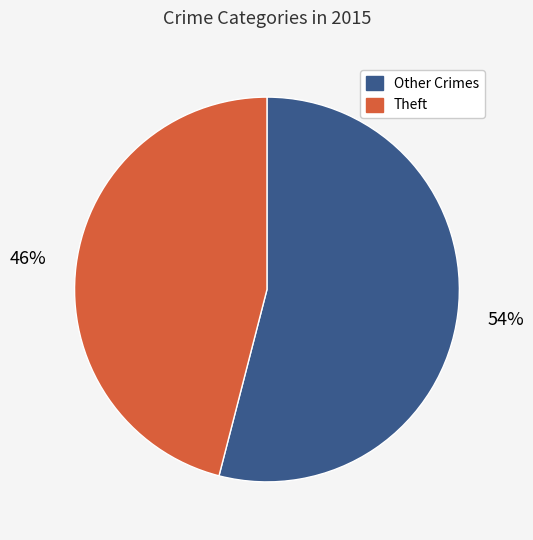

Is it true that Theft is 46% of the pie?

True